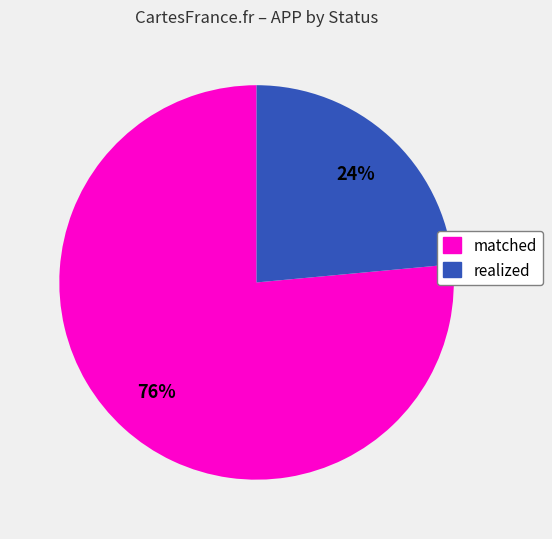

To the nearest percent, what is the average slice percentage?

50%